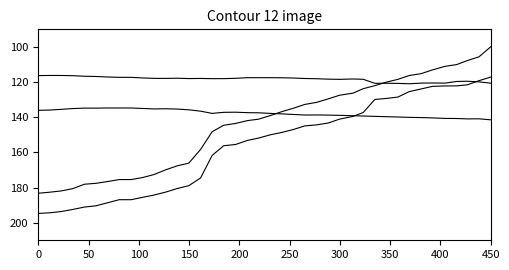

Does the chart display data point markers on the line(s)?

No